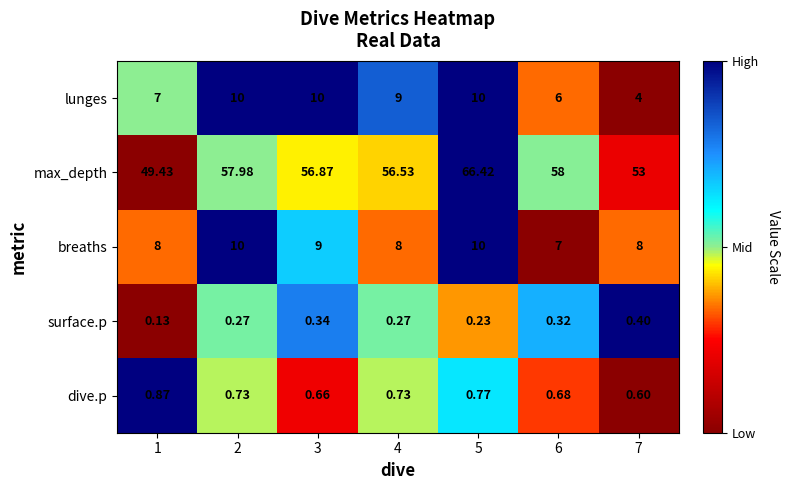

How many categories are shown in the chart?

7